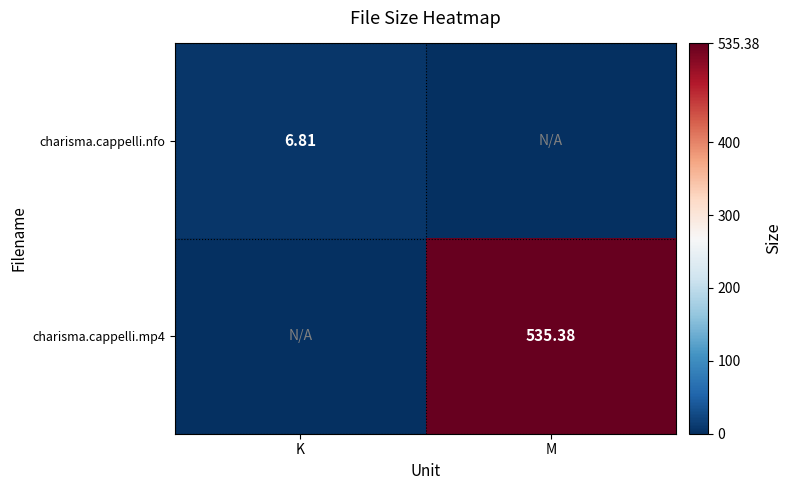

Is the value of charisma.cappelli.mp4 at M greater than the value of charisma.cappelli.nfo at K?

Yes